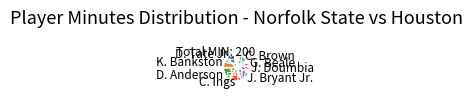

Does any single category account for the majority?

No